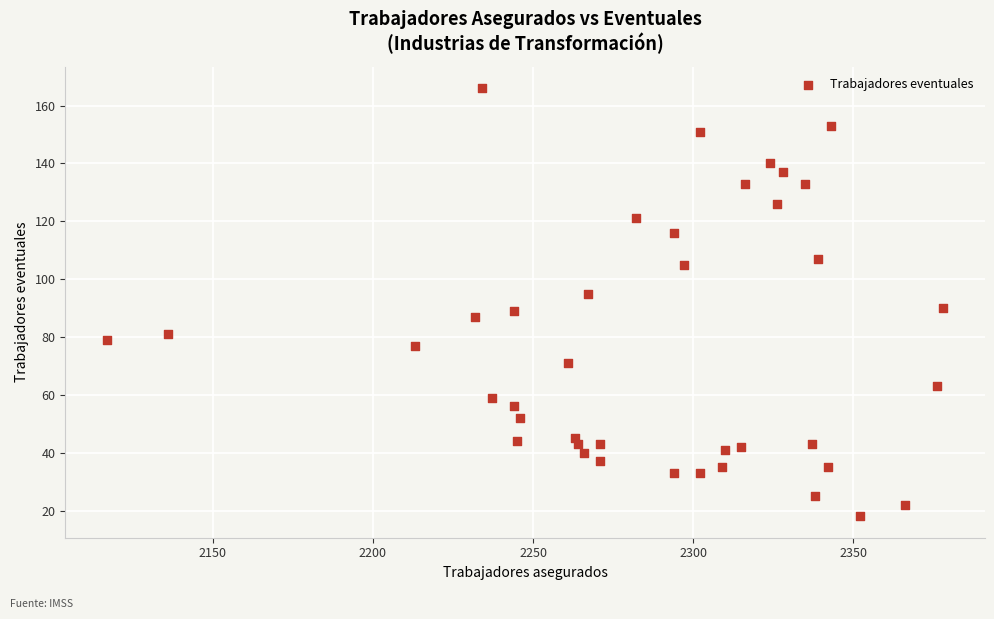

What is the range of Y values (max minus min)?

148